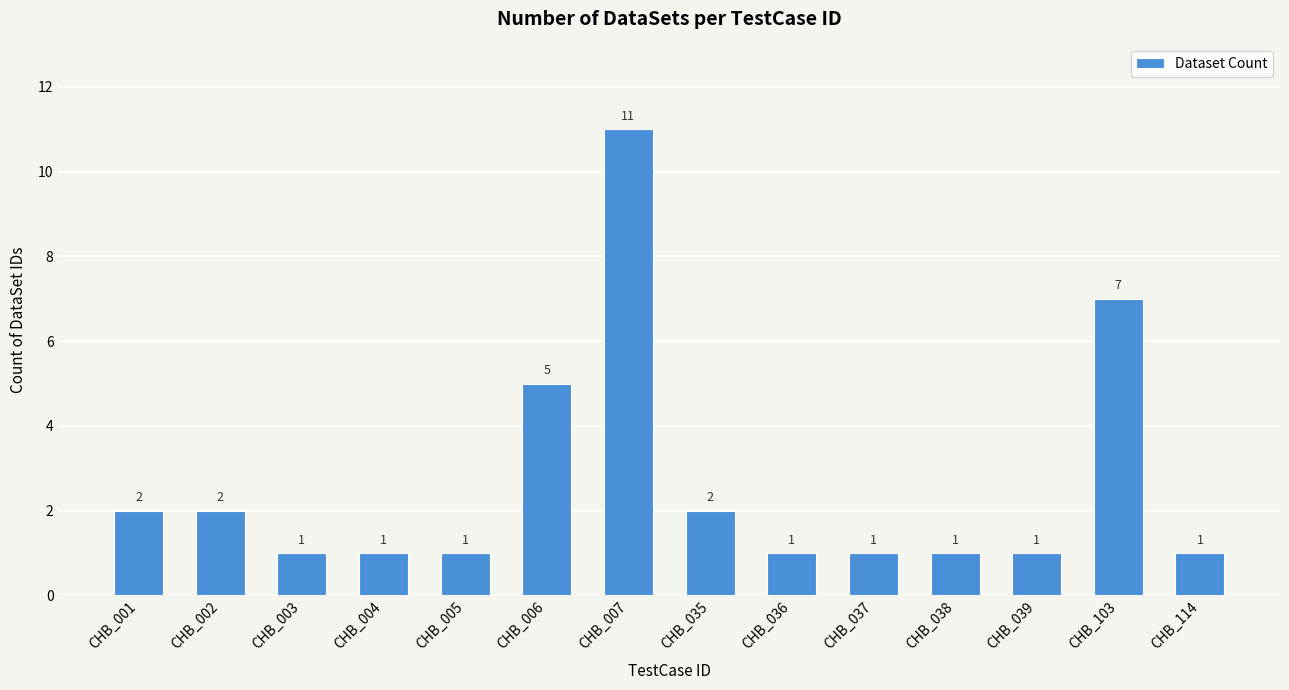

Approximately how many times larger is the value at CHB_002 compared to CHB_036?

2.0